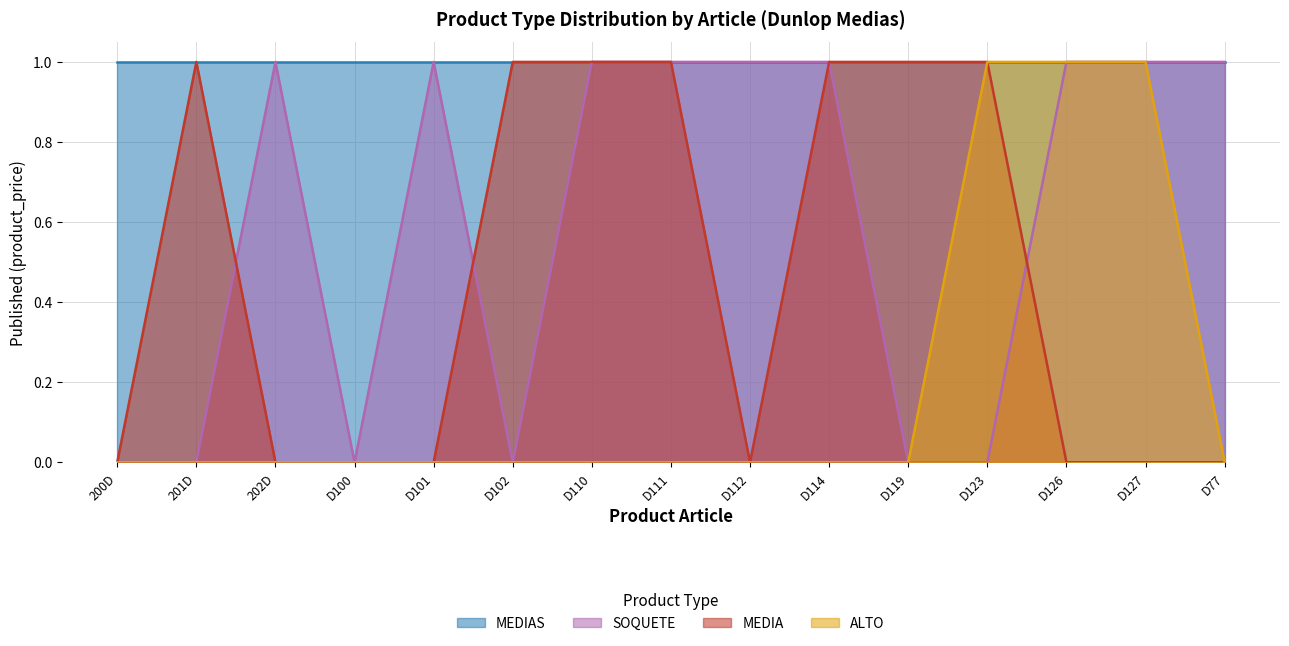

What is the label of the 14th point from the left?

D127